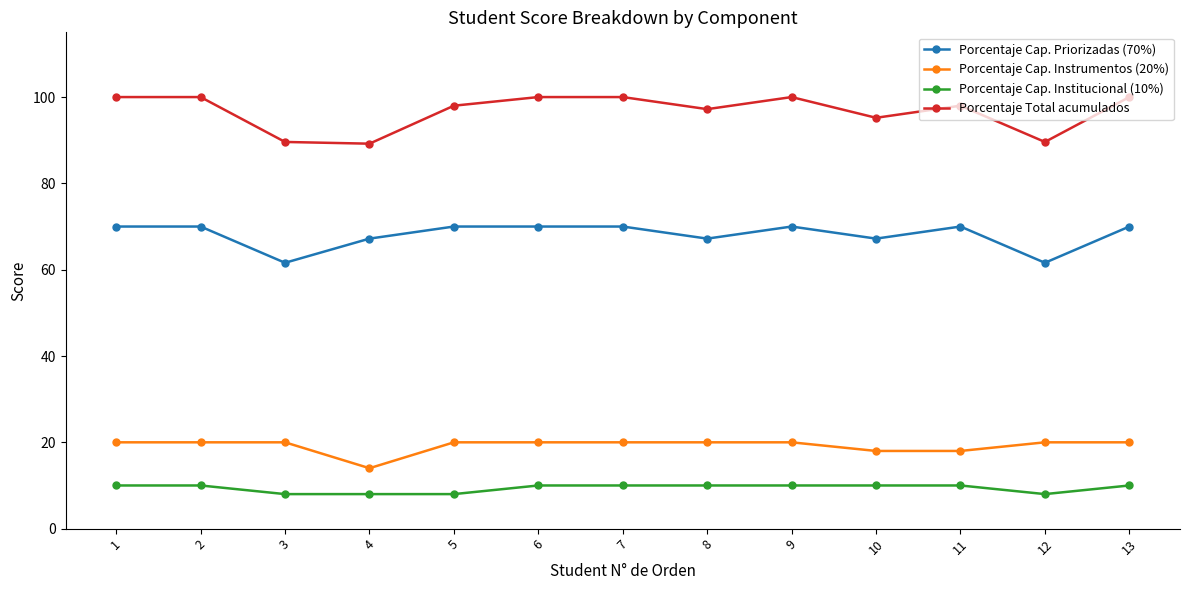

What is the value of the Porcentaje Cap. Priorizadas (70%) point at the 5th from the left?

70.0